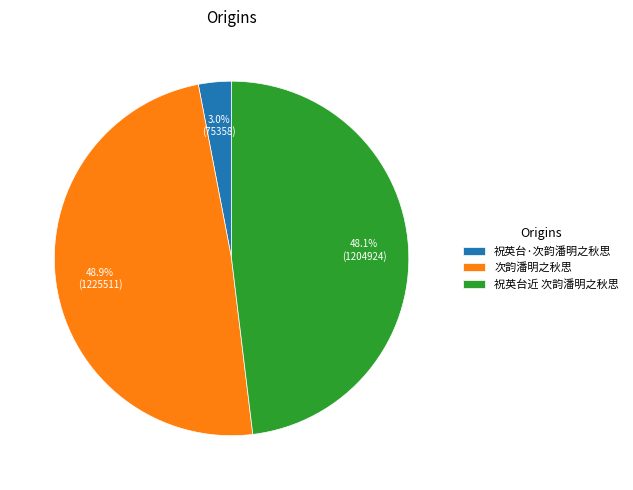

To the nearest percent, what portion does 祝英台近 次韵潘明之秋思 represent?

48%